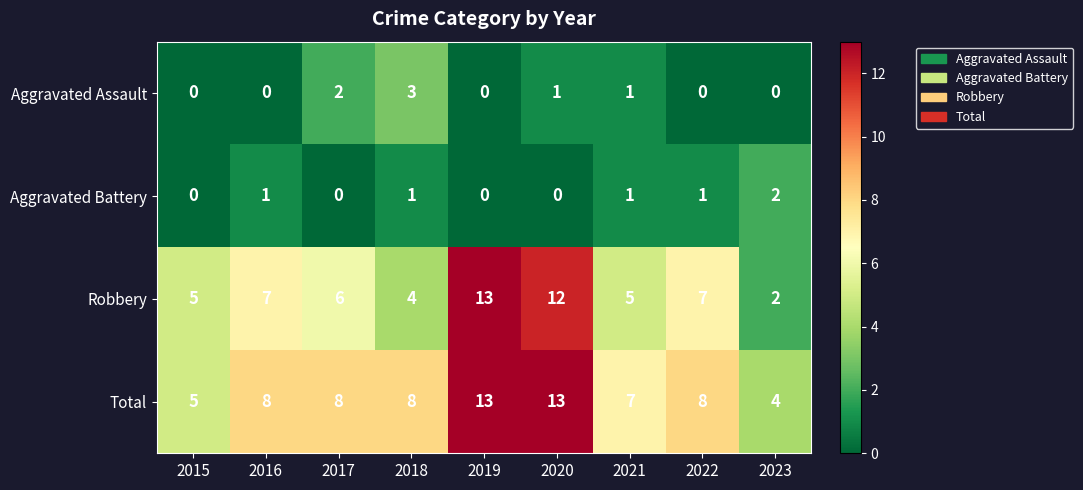

What is the difference between the highest and lowest values at 2022?

8